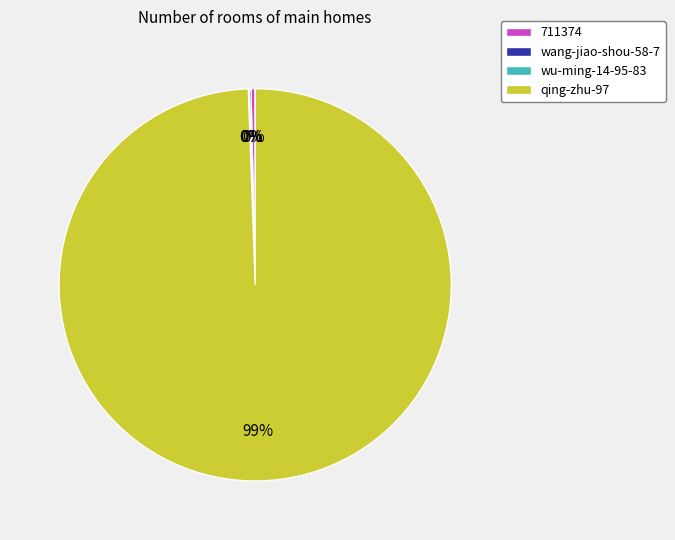

Is it true that qing-zhu-97 is 99% of the pie?

True